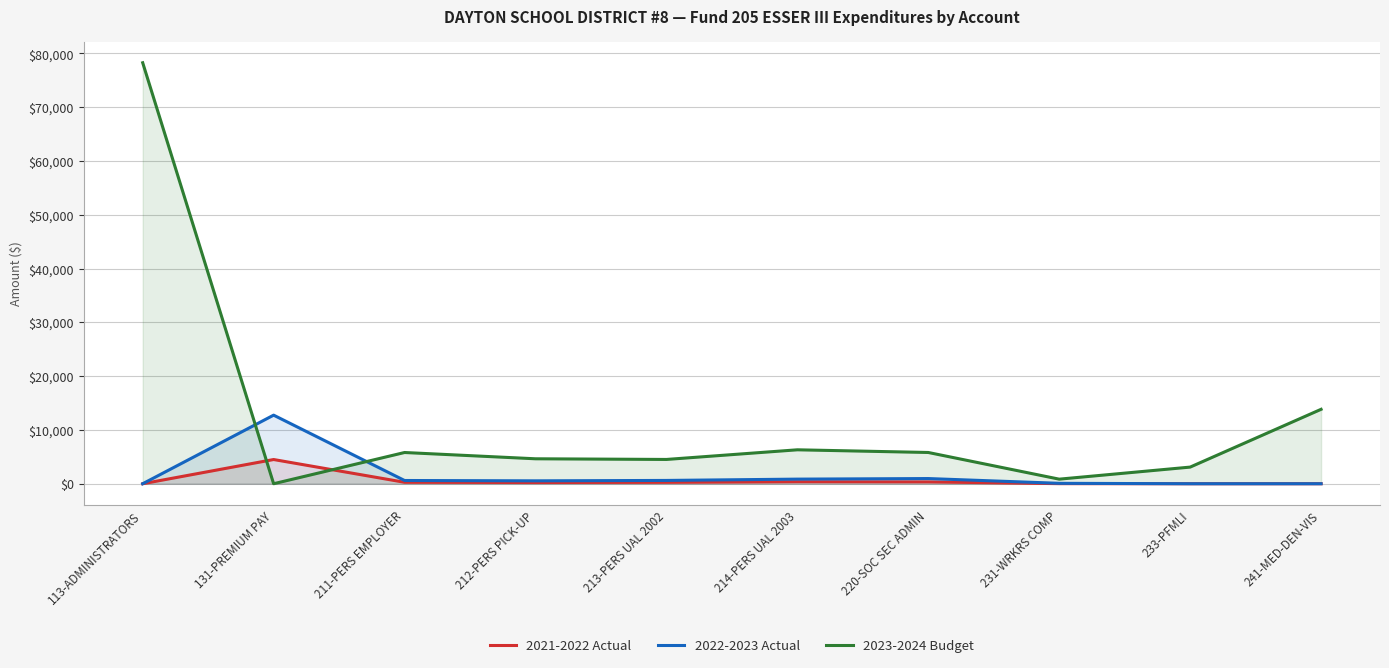

Which series changed the most between 131-PREMIUM PAY and 233-PFMLI?

2022-2023 Actual